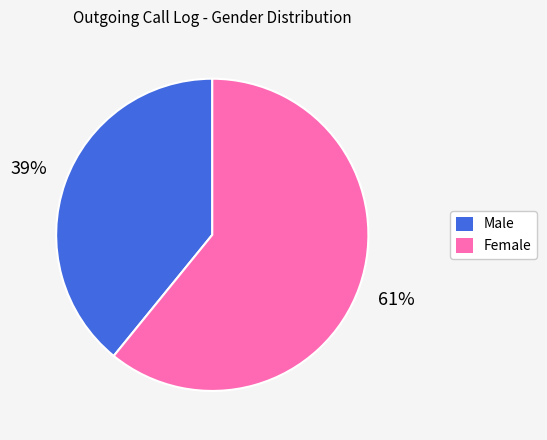

Rank the categories by value from lowest to highest.

Male, Female